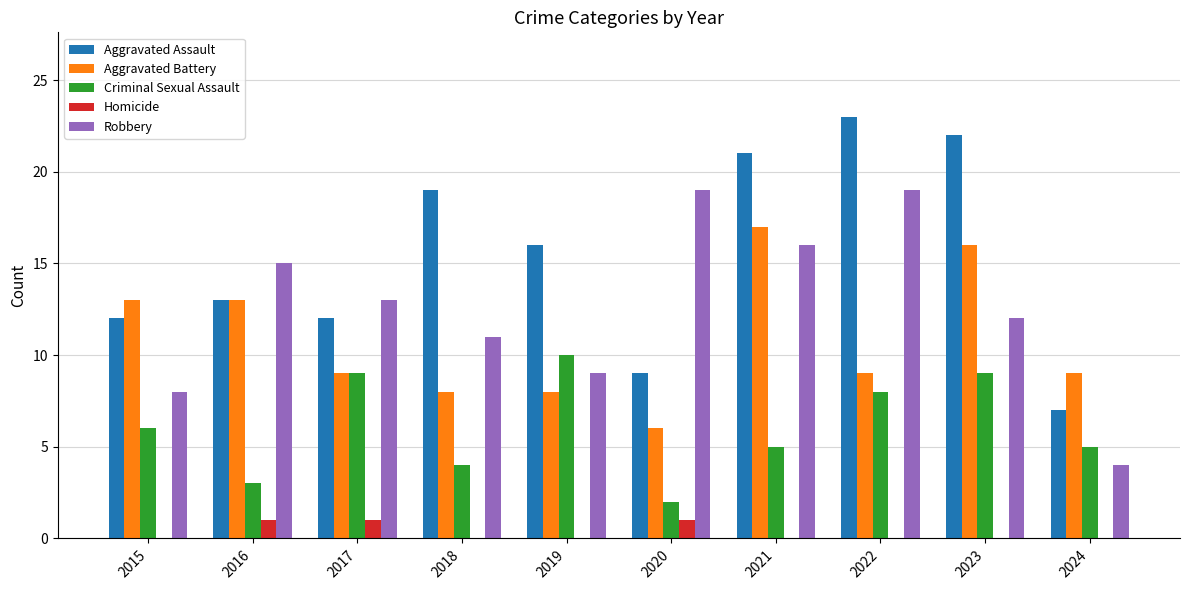

Between 2015 and 2023, which series saw the biggest shift?

Aggravated Assault